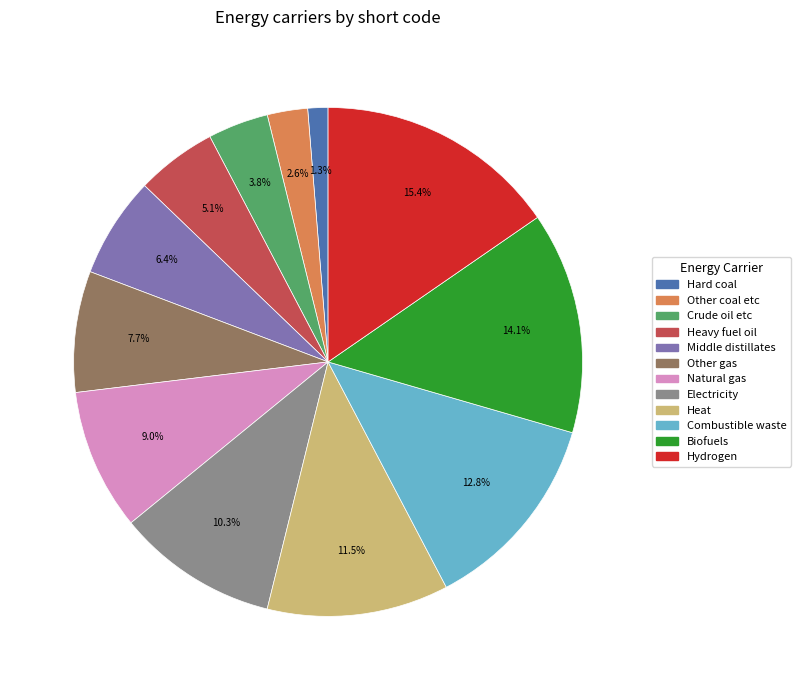

The Crude oil etc slice represents 10% of the pie. True or false?

False